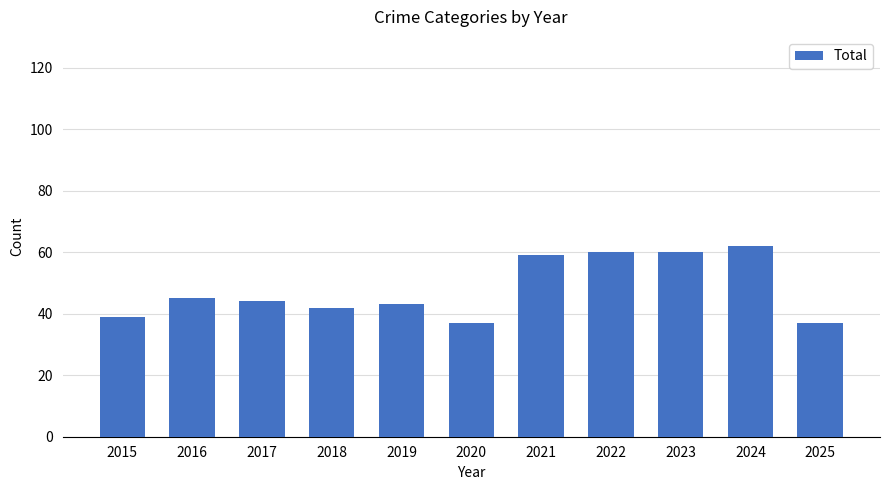

What is the value of the 8th bar from the left?

60